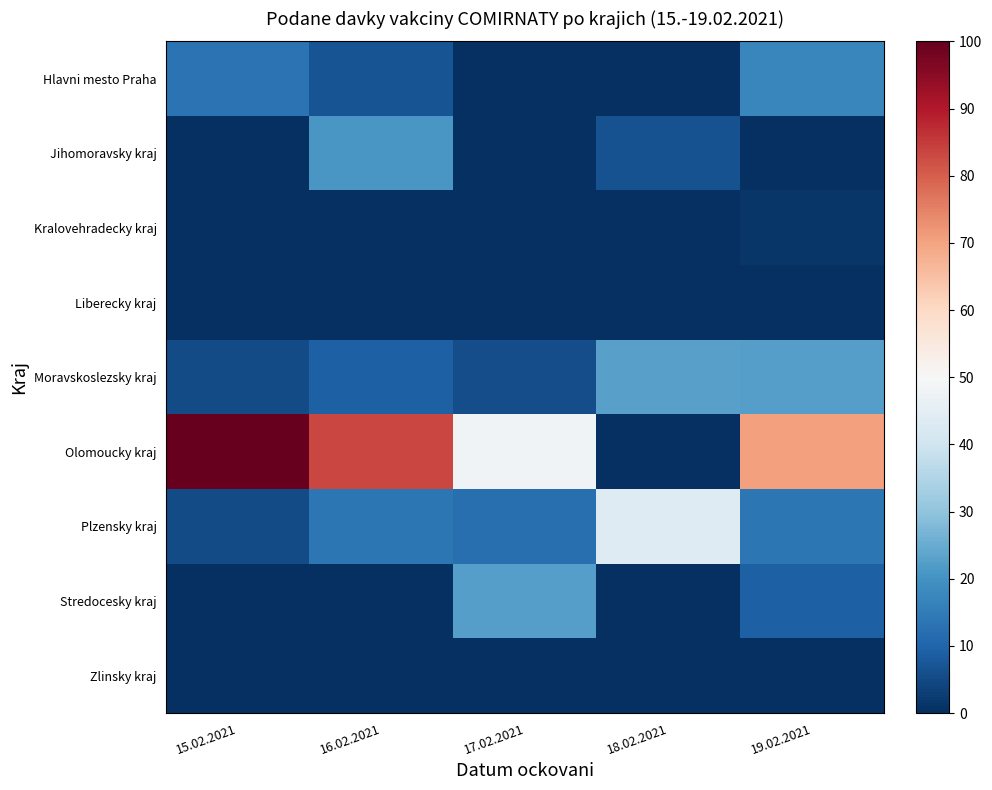

Reading left to right, list all the values displayed in this chart.

Hlavni mesto Praha: 15.02.2021=13.0	16.02.2021=6.7	17.02.2021=0.0	18.02.2021=0.0	19.02.2021=17.4
Jihomoravsky kraj: 15.02.2021=0.0	16.02.2021=20.9	17.02.2021=0.0	18.02.2021=6.4	19.02.2021=0.0
Kralovehradecky kraj: 15.02.2021=0.0	16.02.2021=0.0	17.02.2021=0.0	18.02.2021=0.0	19.02.2021=1.4
Liberecky kraj: 15.02.2021=0.0	16.02.2021=0.0	17.02.2021=0.0	18.02.2021=0.0	19.02.2021=0.0
Moravskoslezsky kraj: 15.02.2021=5.2	16.02.2021=9.0	17.02.2021=5.8	18.02.2021=22.9	19.02.2021=22.6
Olomoucky kraj: 15.02.2021=100.0	16.02.2021=83.5	17.02.2021=48.1	18.02.2021=0.0	19.02.2021=70.4
Plzensky kraj: 15.02.2021=5.2	16.02.2021=13.9	17.02.2021=12.2	18.02.2021=43.5	19.02.2021=13.9
Stredocesky kraj: 15.02.2021=0.0	16.02.2021=0.0	17.02.2021=22.3	18.02.2021=0.0	19.02.2021=9.0
Zlinsky kraj: 15.02.2021=0.0	16.02.2021=0.0	17.02.2021=0.0	18.02.2021=0.0	19.02.2021=0.0